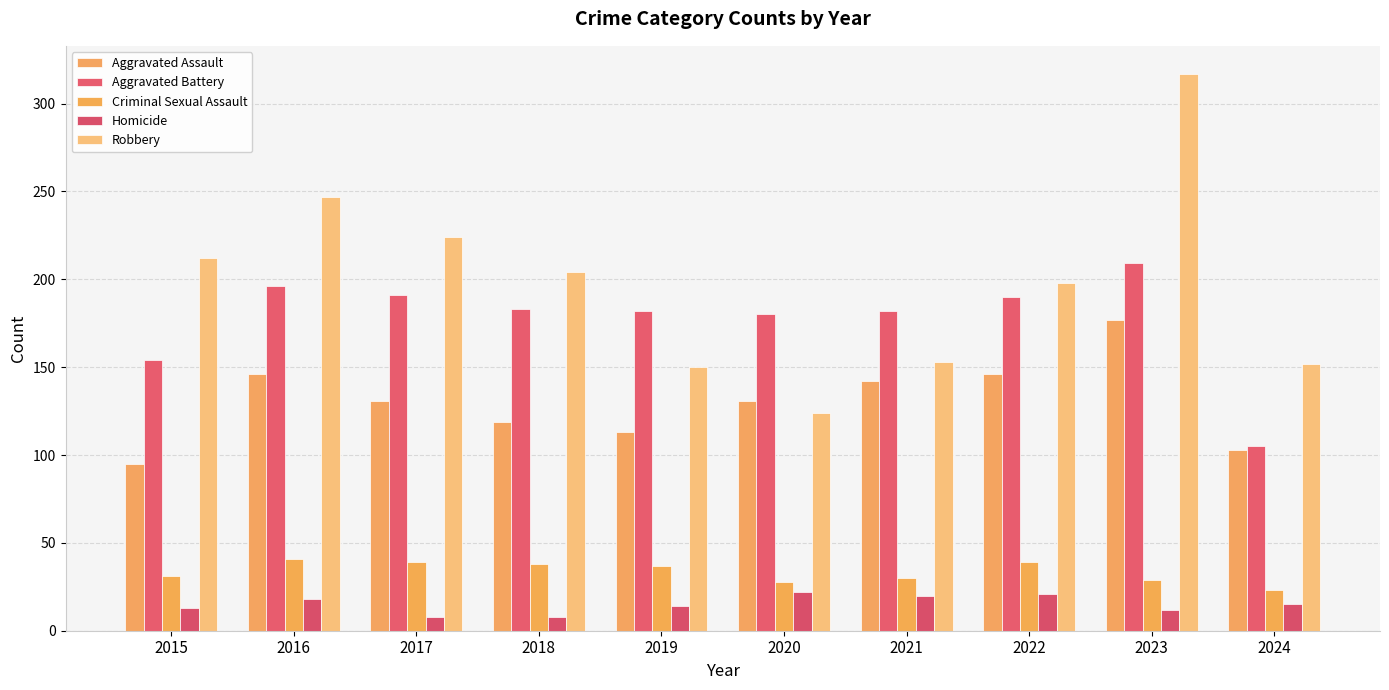

What is the difference between the Criminal Sexual Assault values at 2018 and 2016?

3